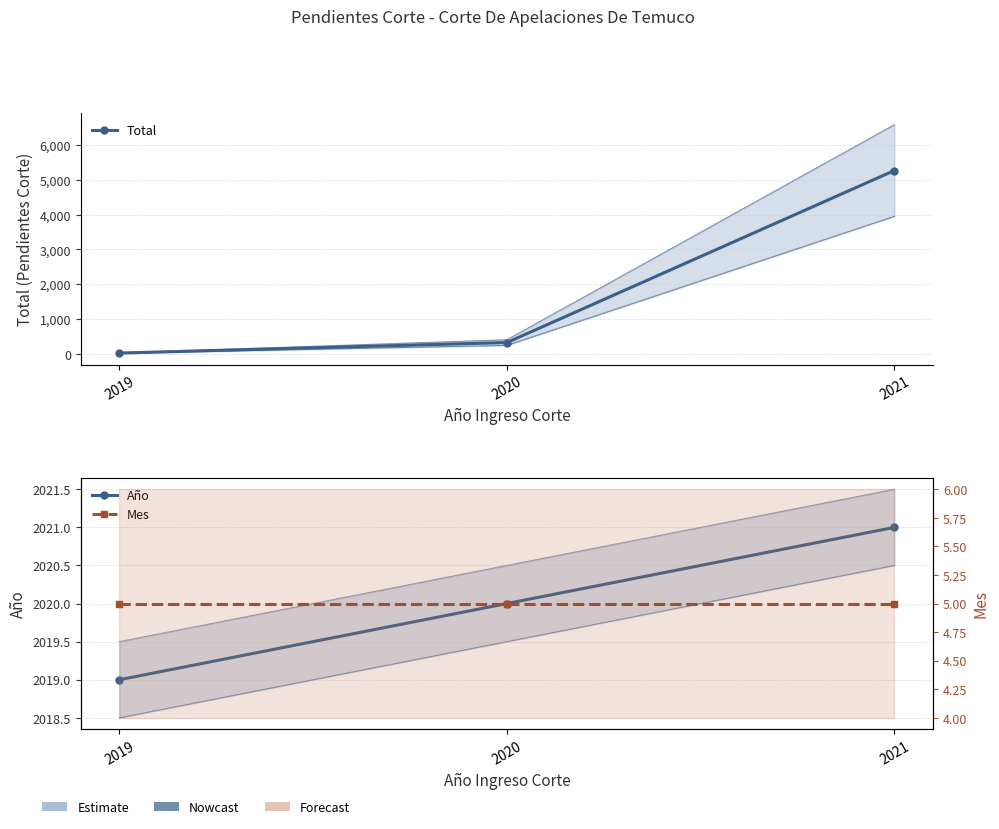

Which series has the widest spread of values?

Total